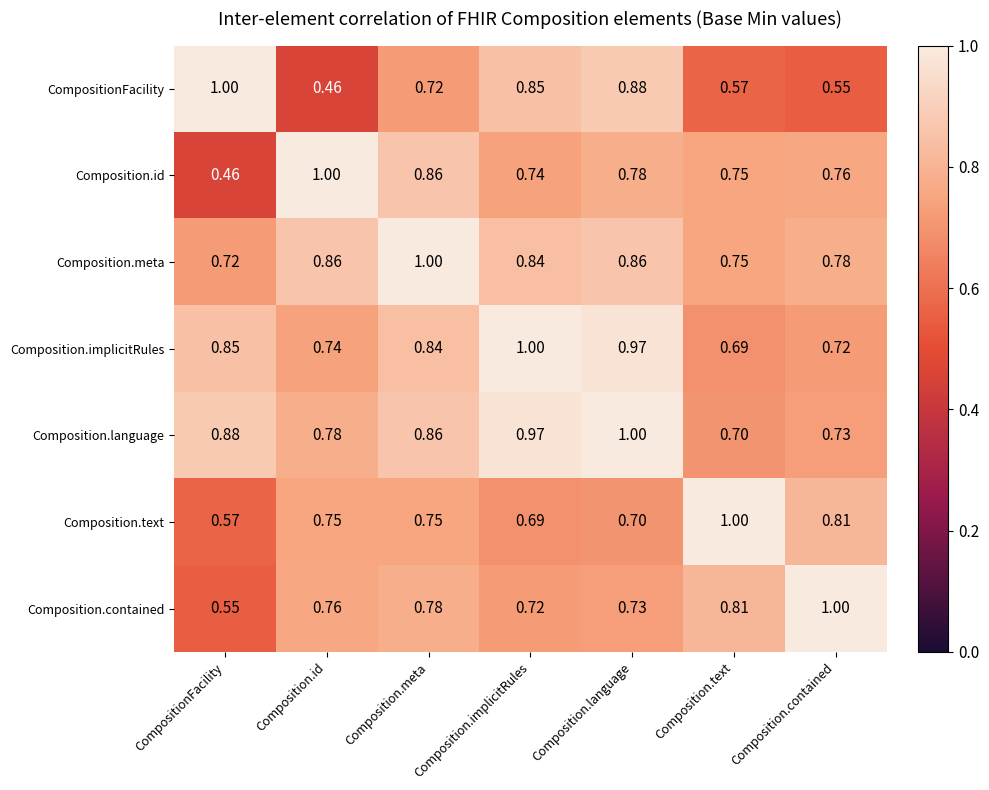

Which category has the lowest value in the Composition.language series?

Composition.text